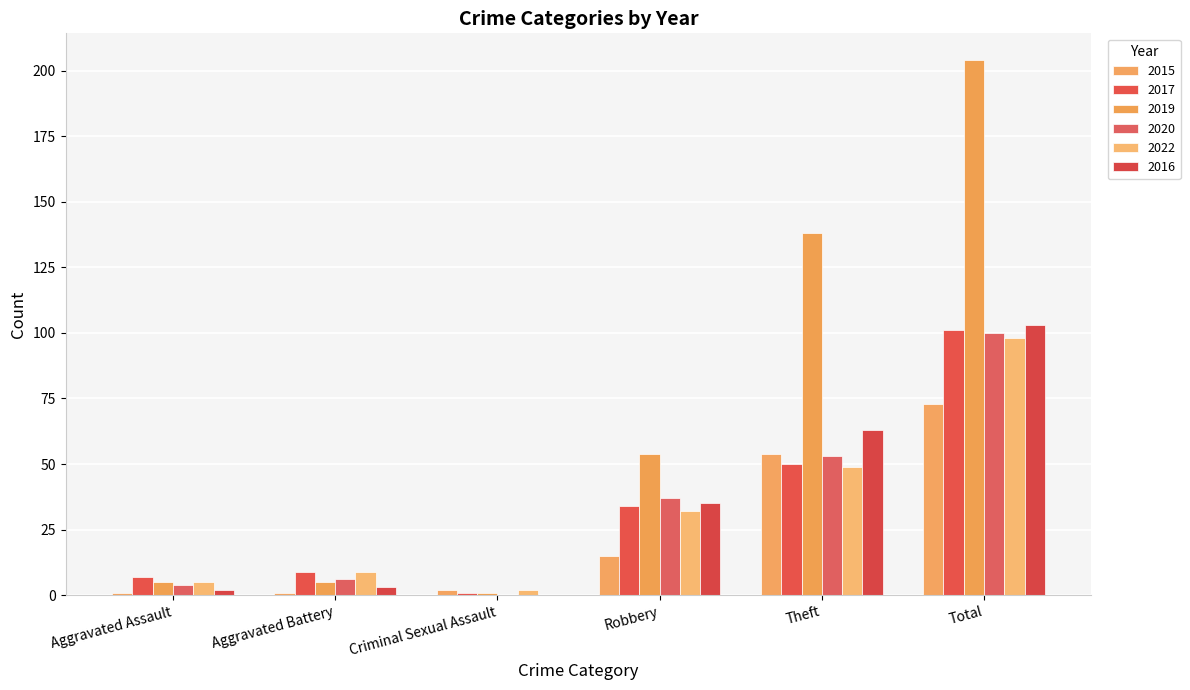

What is the maximum value shown in the chart?

204